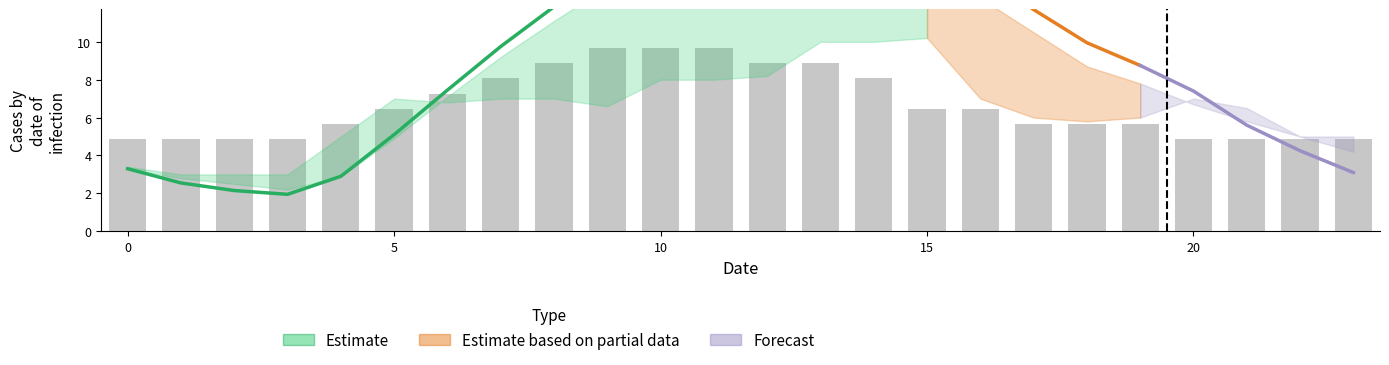

Which label corresponds to the largest value in the chart?

13